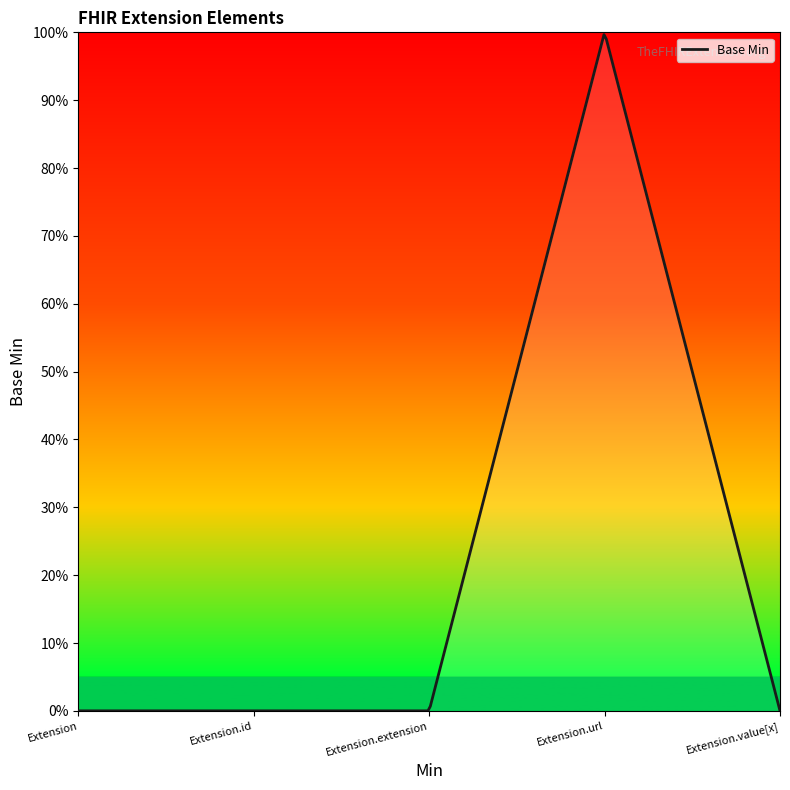

At which label is the value closest to 0?

Extension